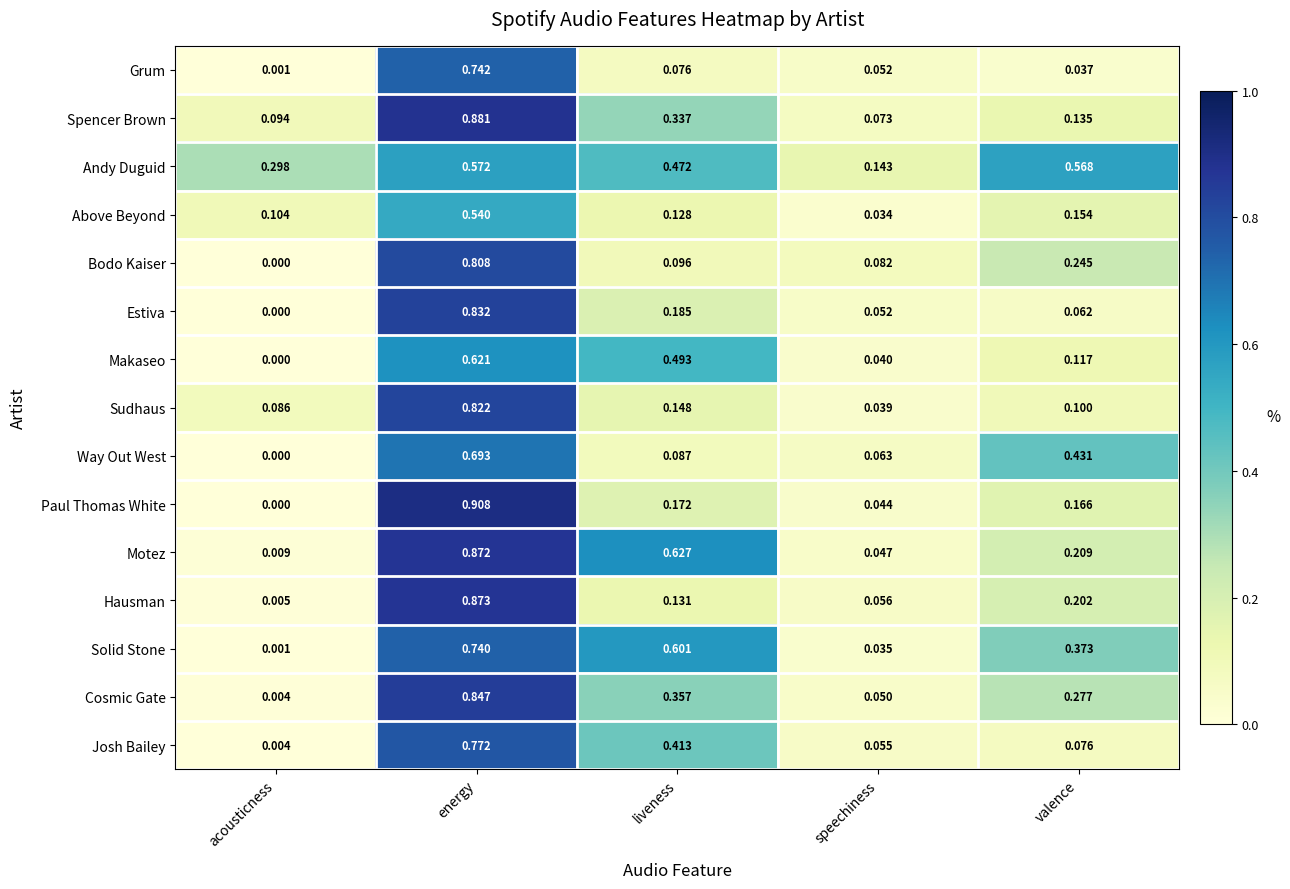

At which label is Hausman closest to 0?

acousticness